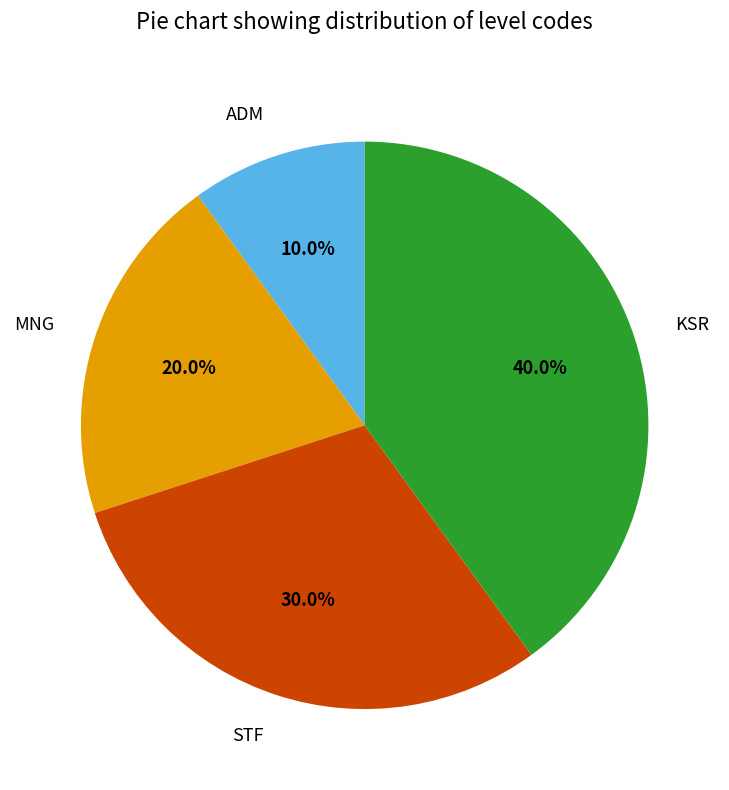

Which category has the biggest portion of the pie?

KSR